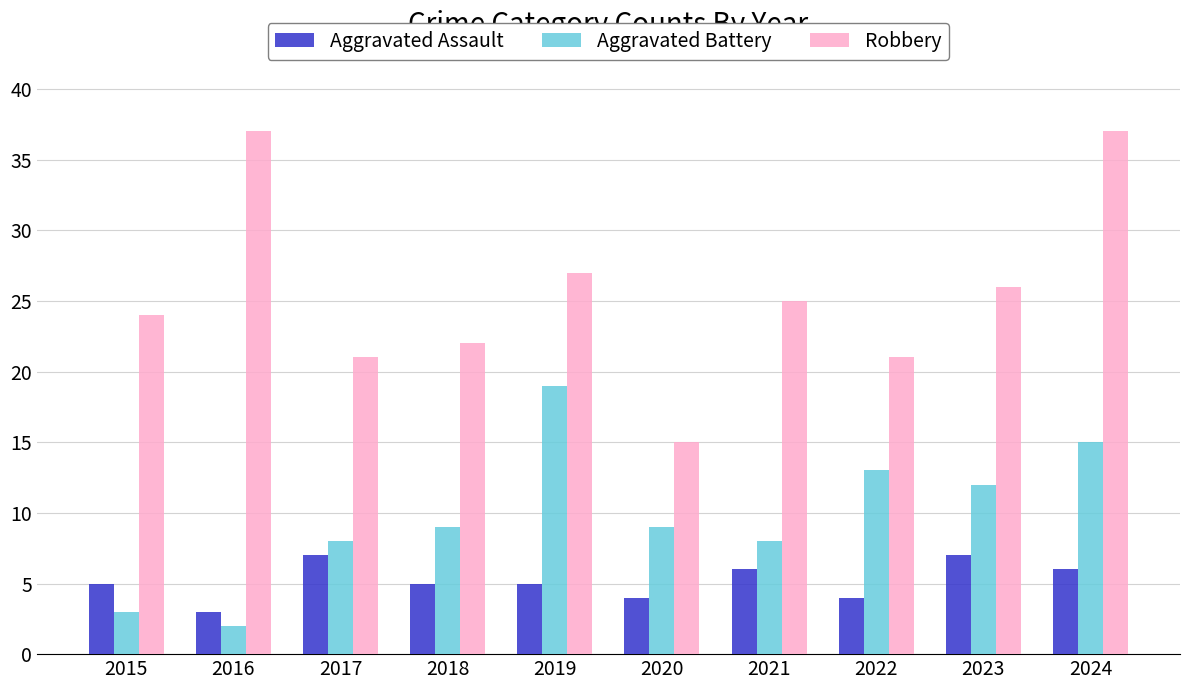

True or false: Aggravated Battery has a value of 31 at 2019.

False